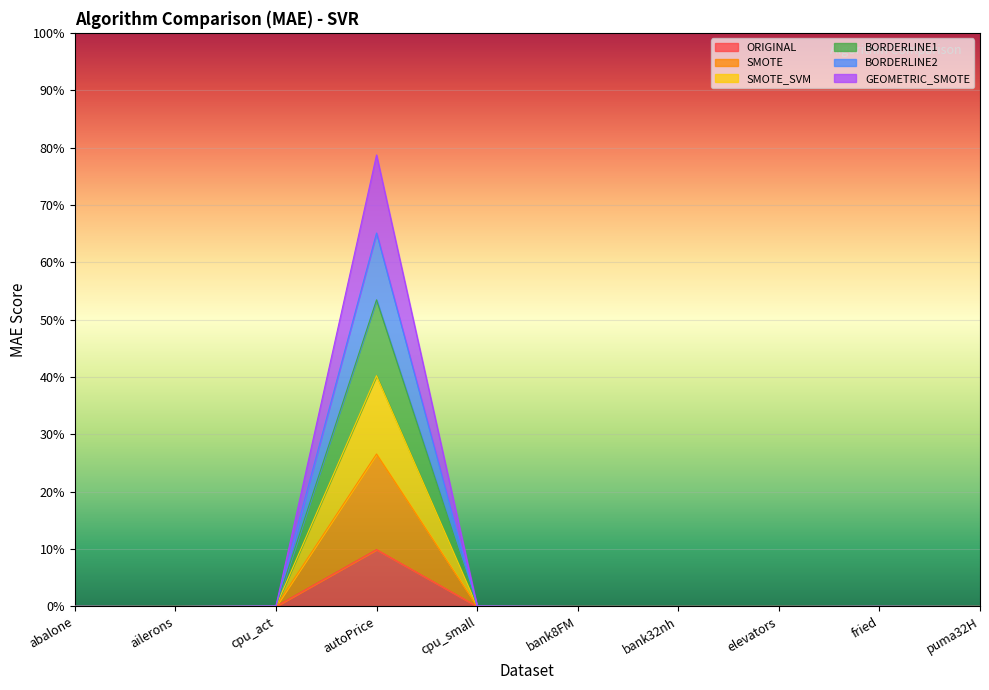

What is the label of the 8th point from the right?

cpu_act